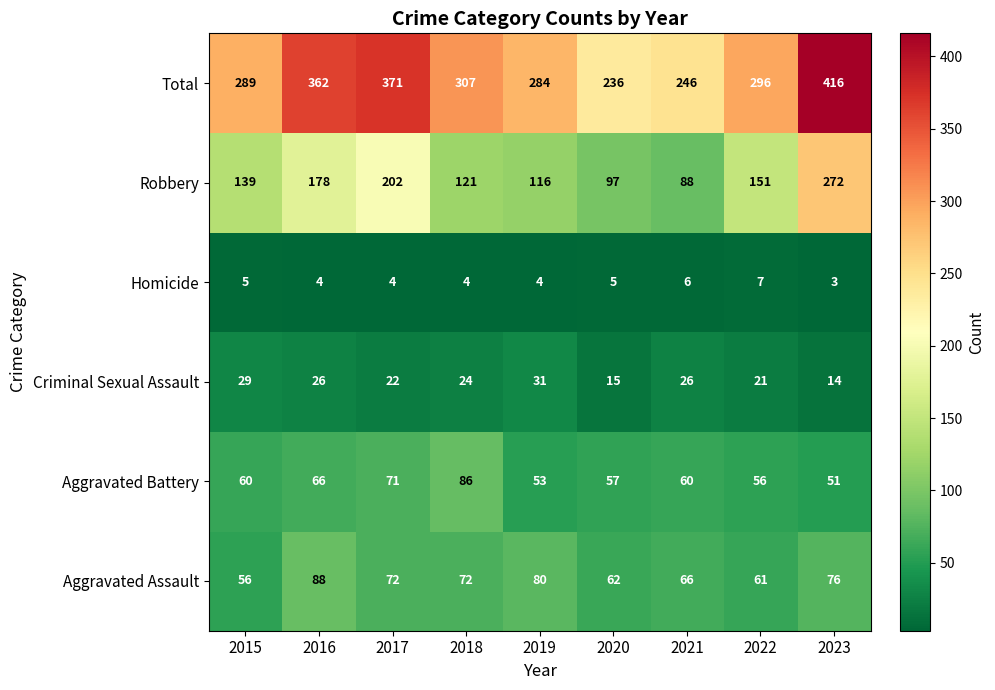

At how many categories does at least one series exceed 367?

2